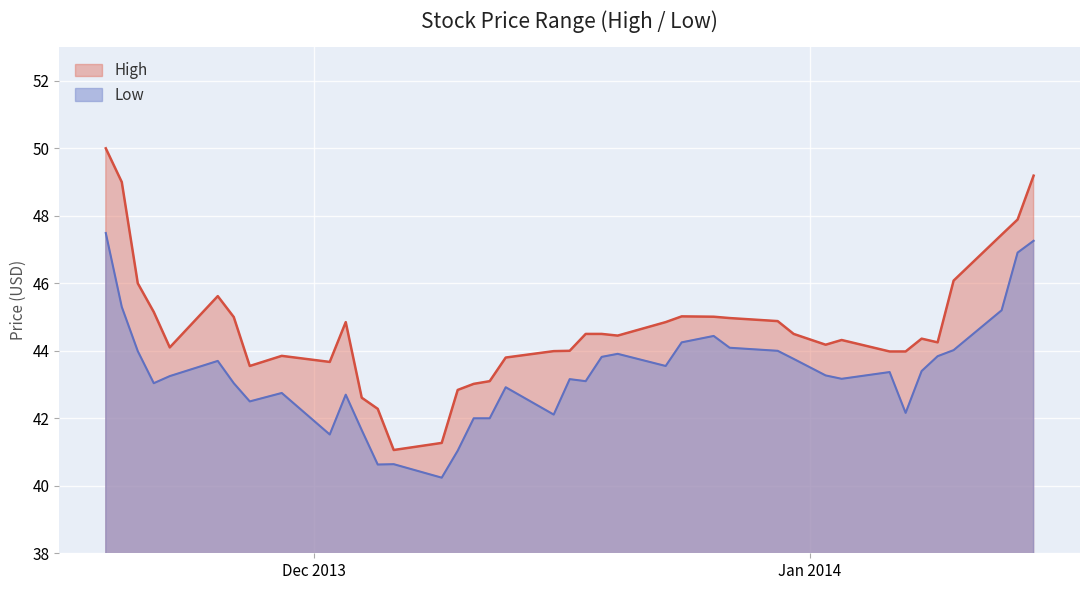

Count the number of categories in the chart.

40